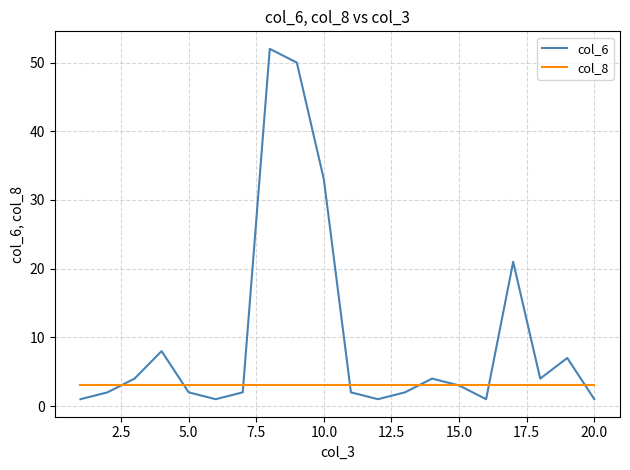

Which series has the largest range (max minus min)?

col_6